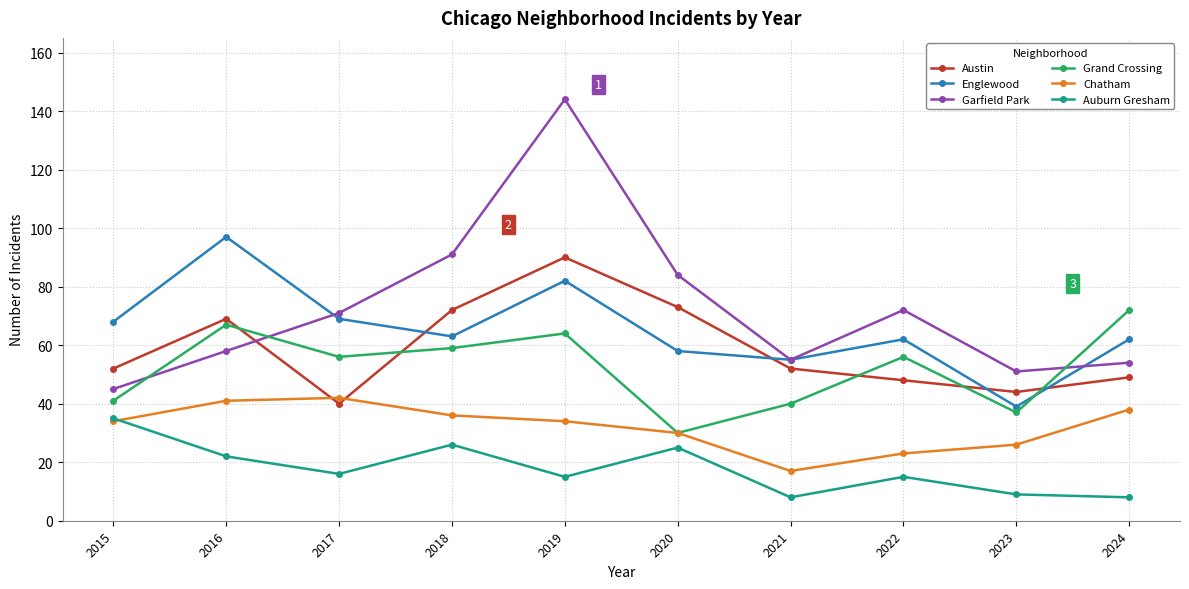

What is the difference between the highest and lowest values at 2018?

65